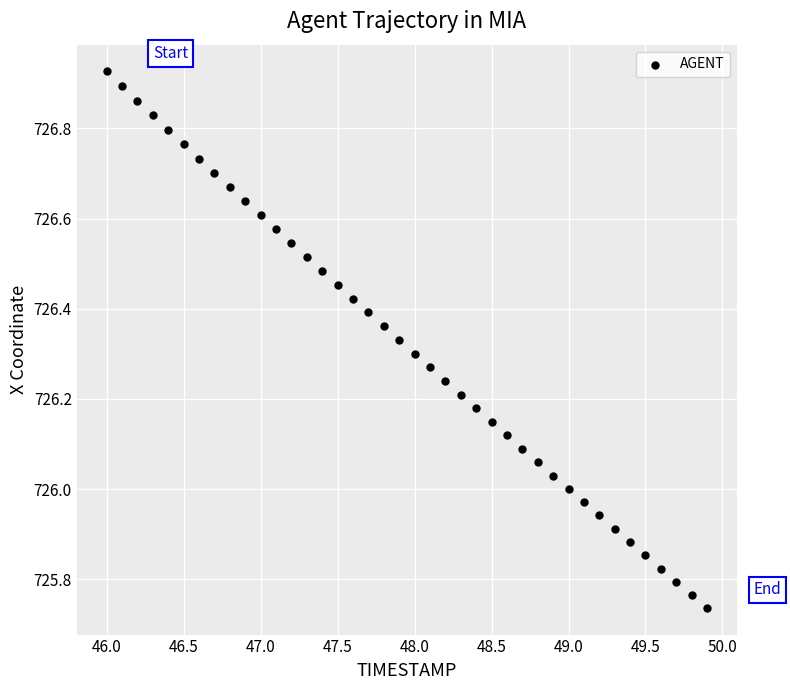

What is the range of Y values (max minus min)?

1.2